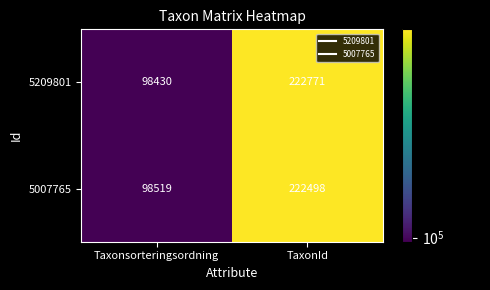

At which label is 5007765 closest to 160508?

Taxonsorteringsordning